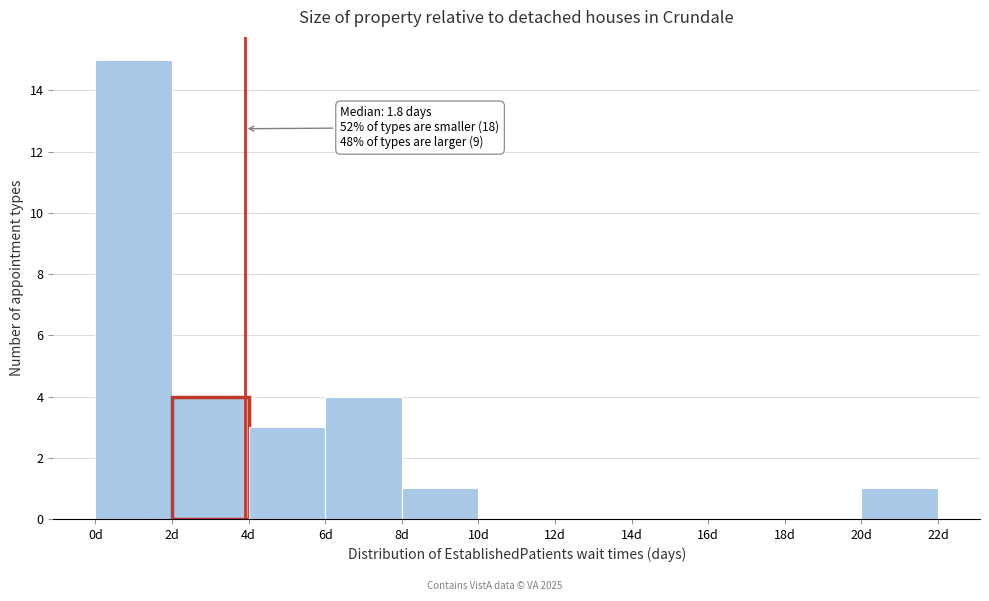

Which range on the x-axis has the tallest bar?

0 to 2